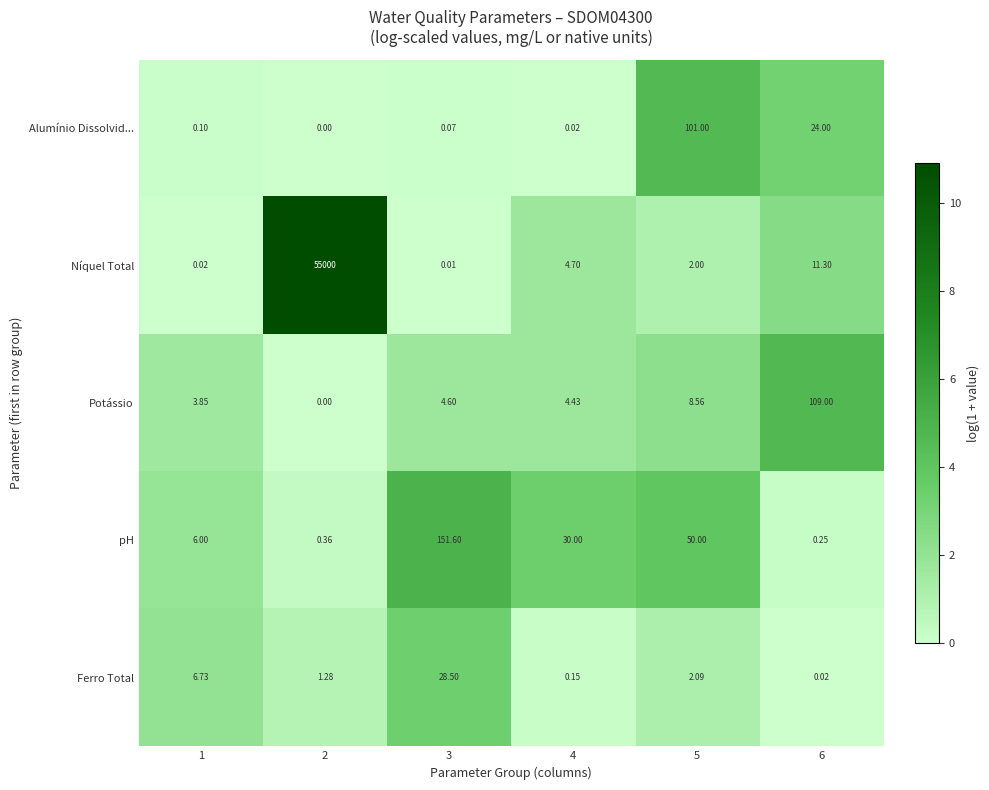

Is the value of pH at 2 greater than the value of Níquel Total at 2?

No